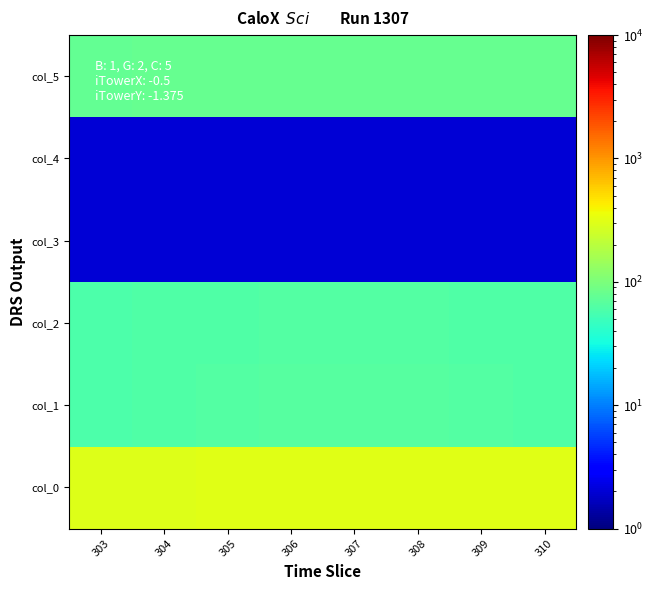

What is the spread (max minus min) of values at 303?

302